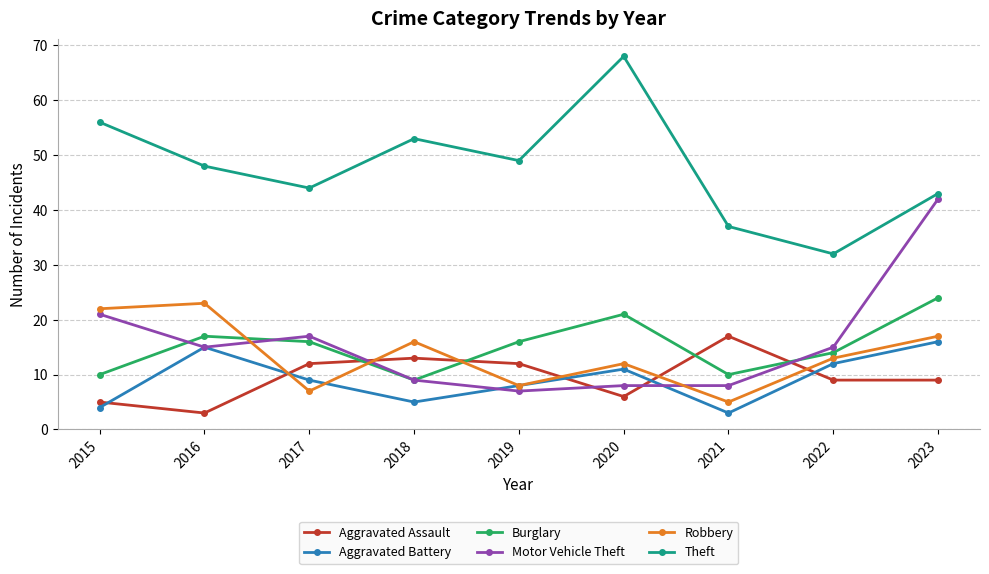

Which label corresponds to the largest value in the chart?

2020